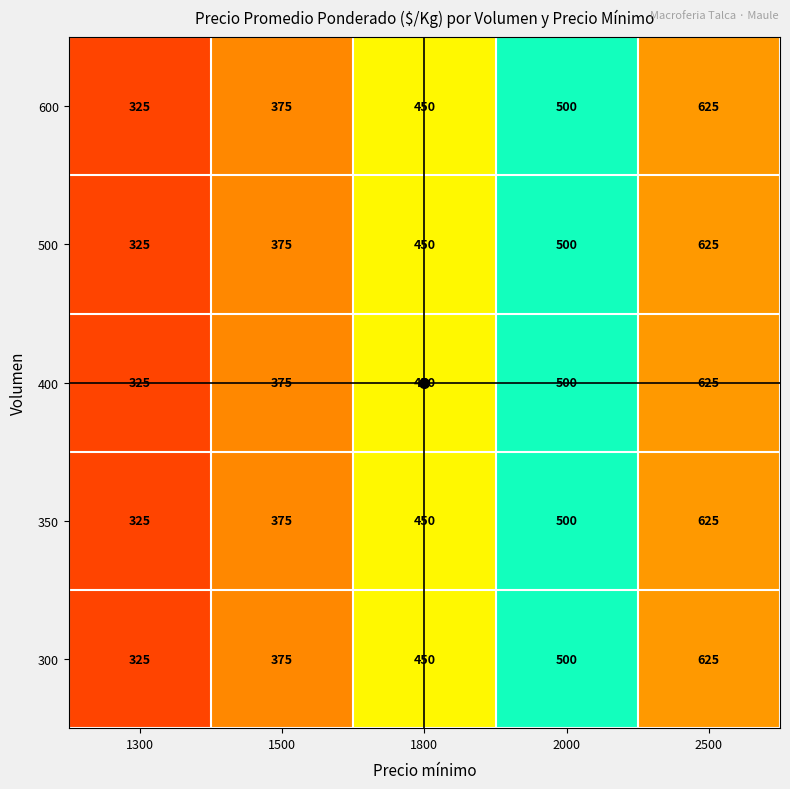

At which category does the chart reach its minimum across all series?

1300